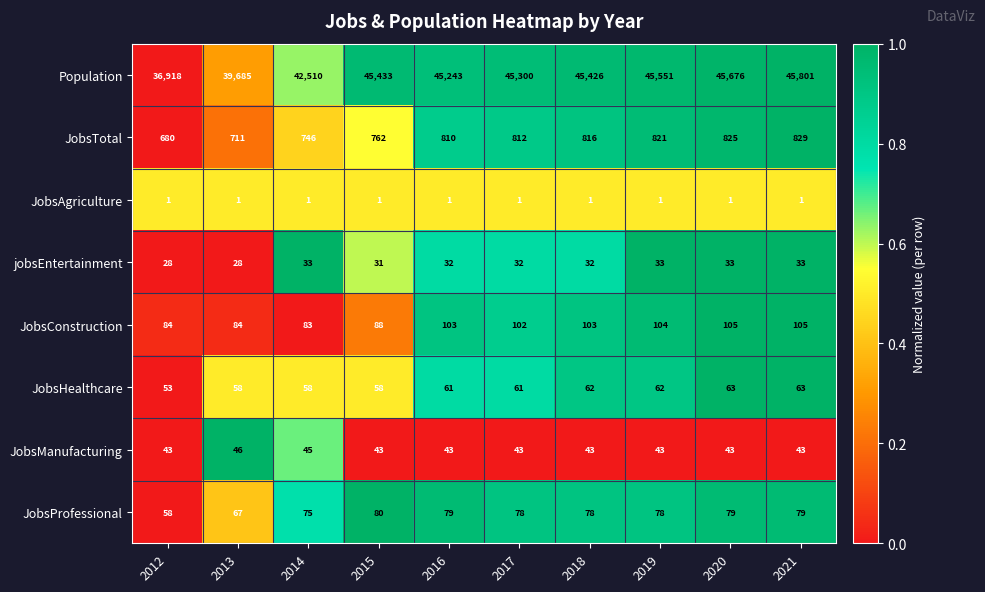

What is the total value across all series at 2013?

40680